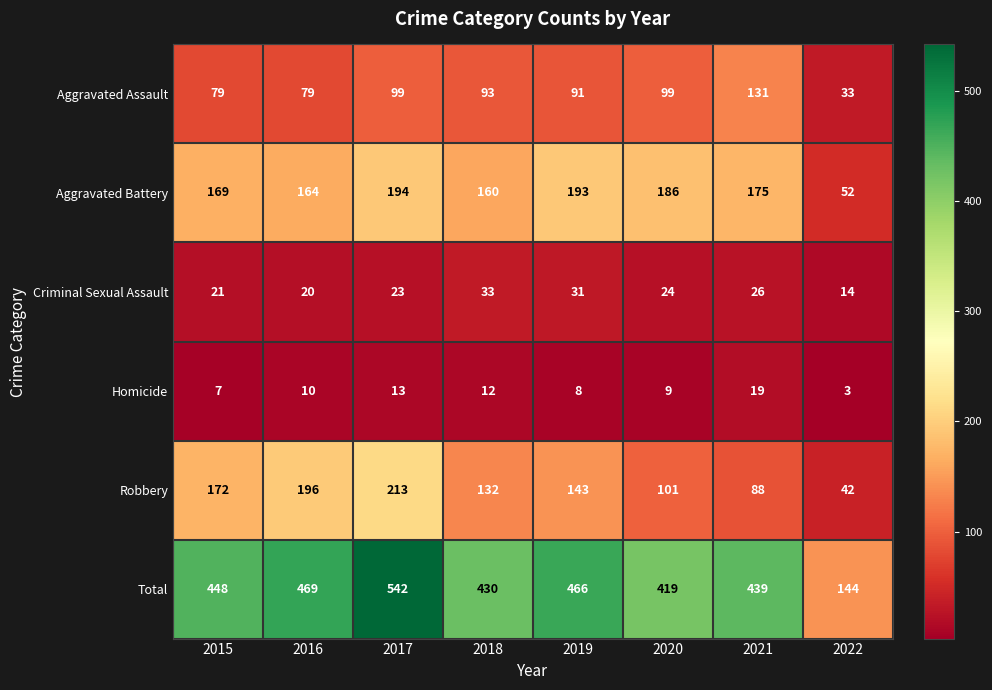

At which category does the chart reach its peak across all series?

2017